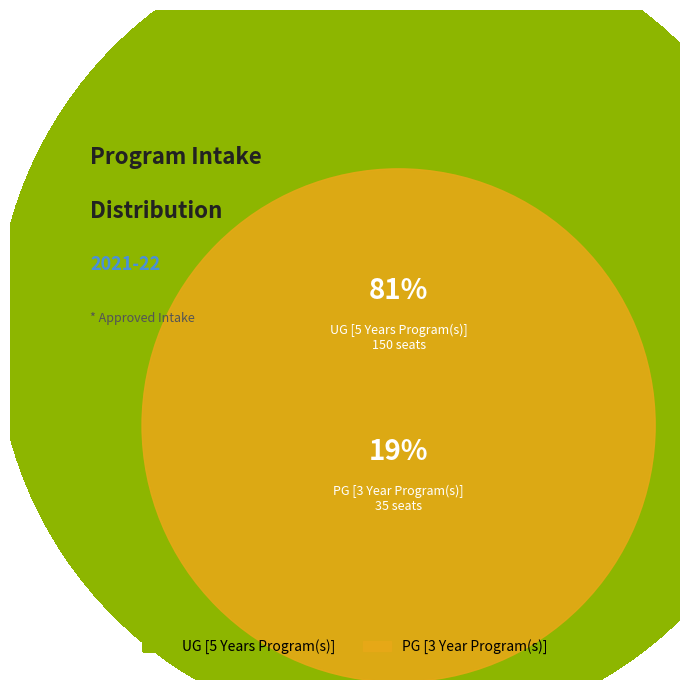

Is the sum of PG [3 Year Program(s)] and UG [5 Years Program(s)] greater than half?

Yes